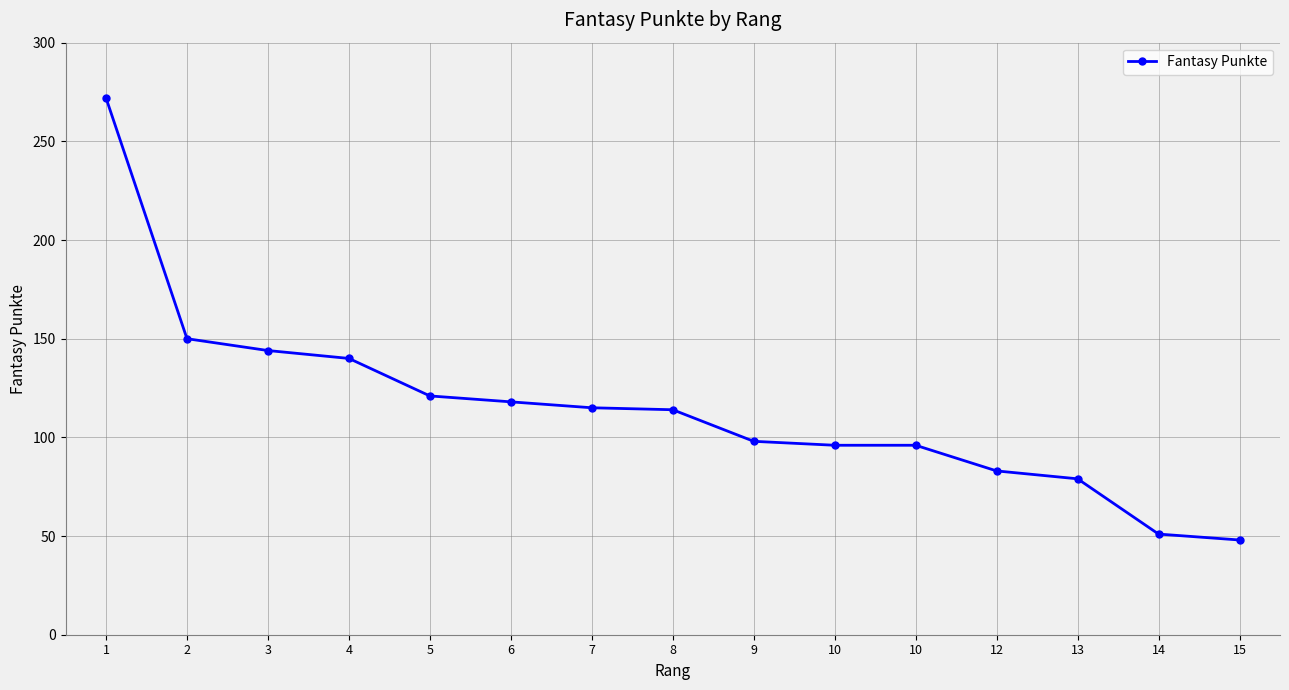

What is the value of the 12th point from the left?

83